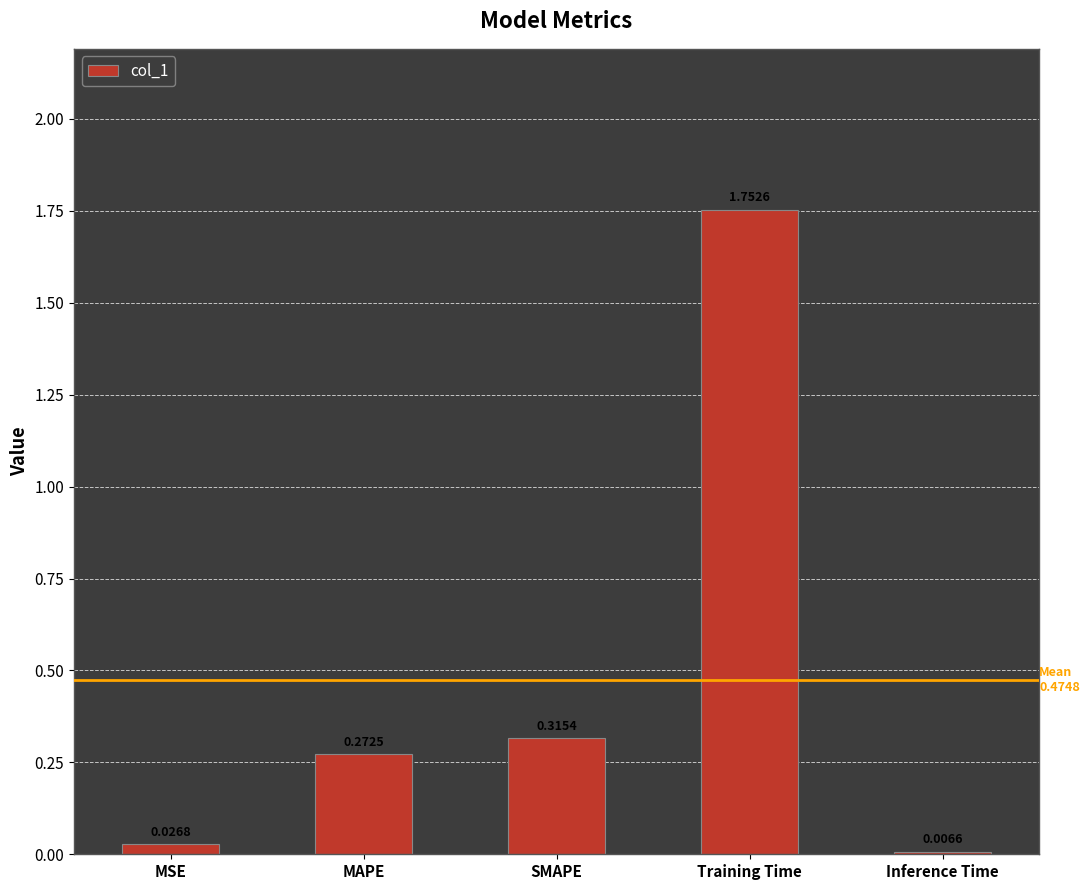

Which category has the lowest value across all series?

Inference Time